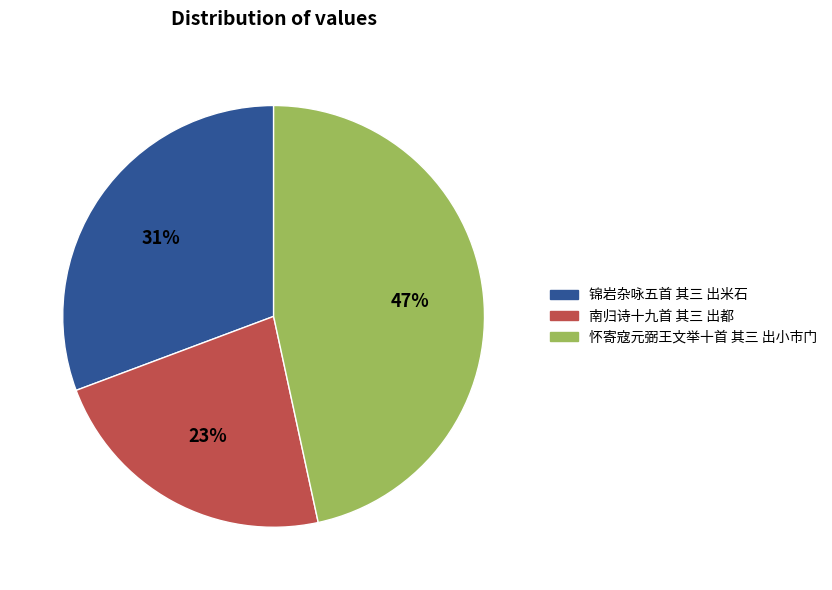

Is the sum of 锦岩杂咏五首 其三 出米石 and 南归诗十九首 其三 出都 greater than half?

Yes